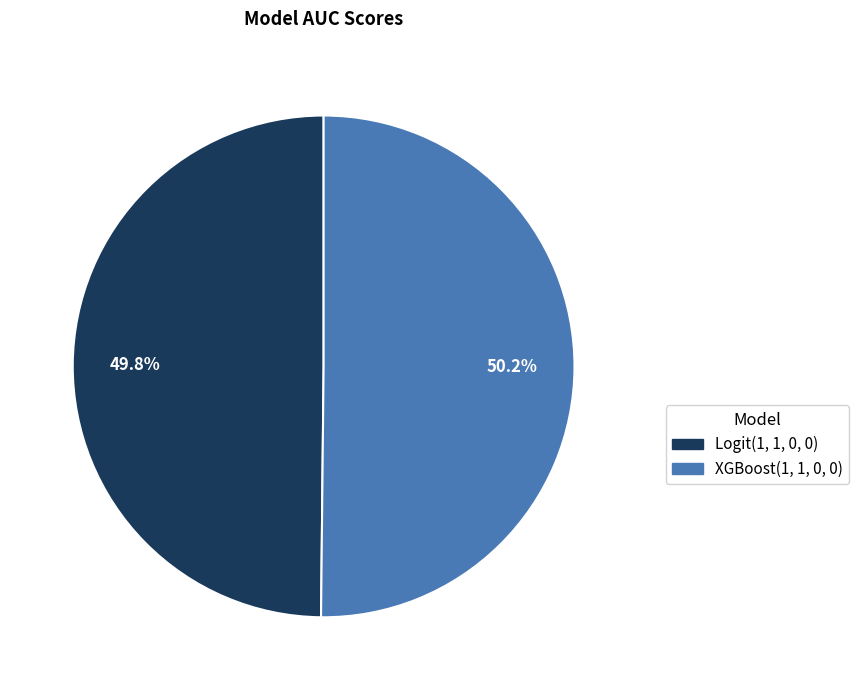

Count the number of slices in the pie.

2